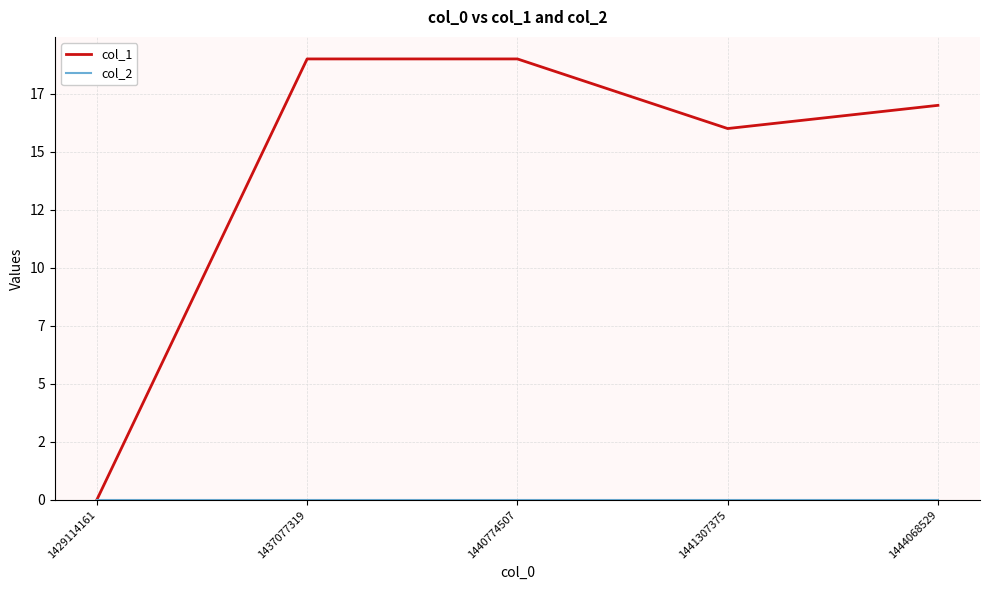

True or false: col_2 and col_1 cross at least once.

False